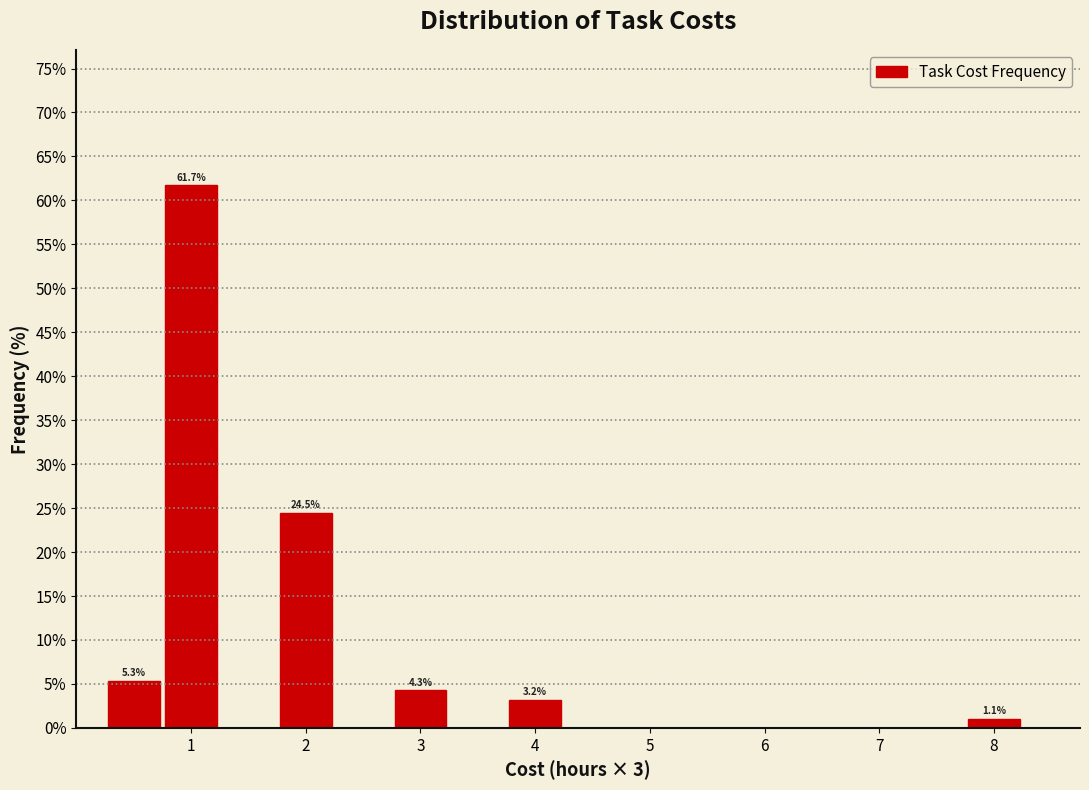

Over which range of the x-axis is the bar tallest?

0.75 to 1.25